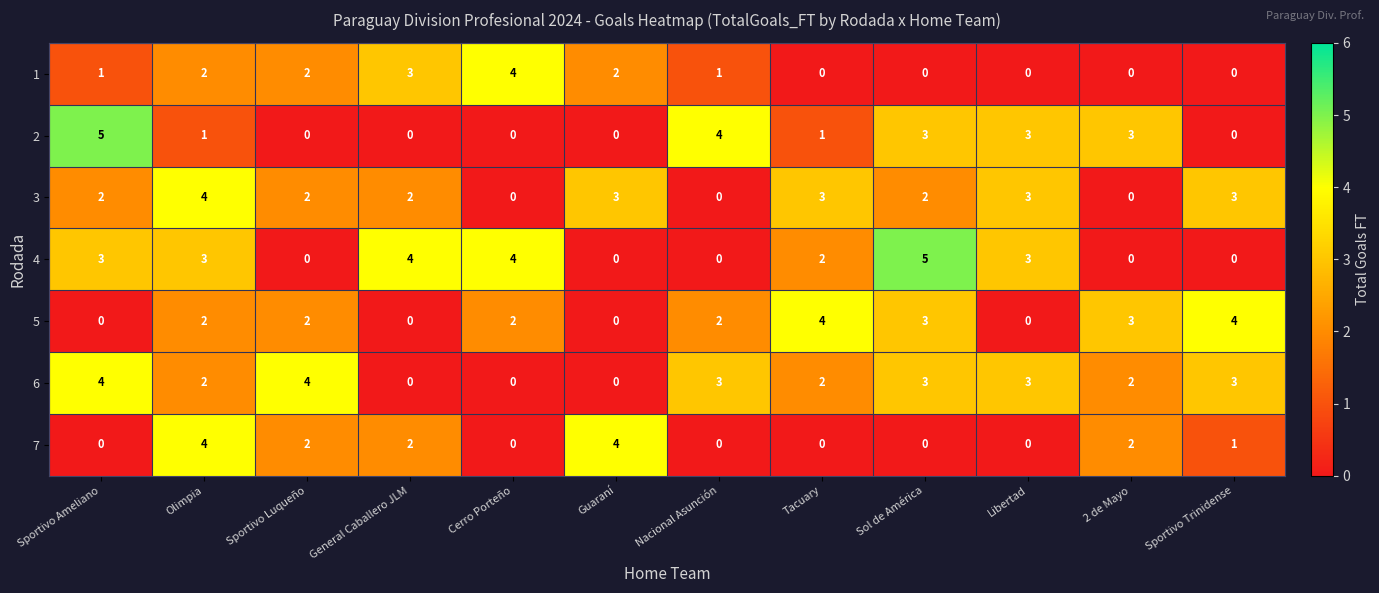

What is the greatest value displayed?

5